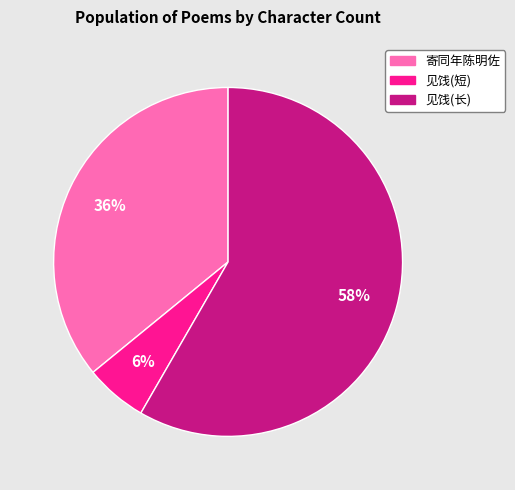

To the nearest percent, what is the average slice percentage?

33%